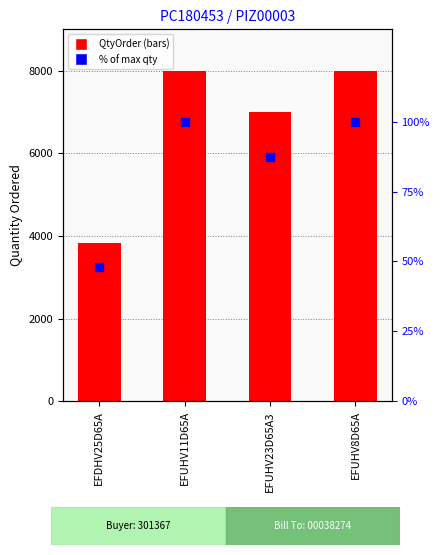

At which category is the sum across all series the highest?

EFUHV11D65A